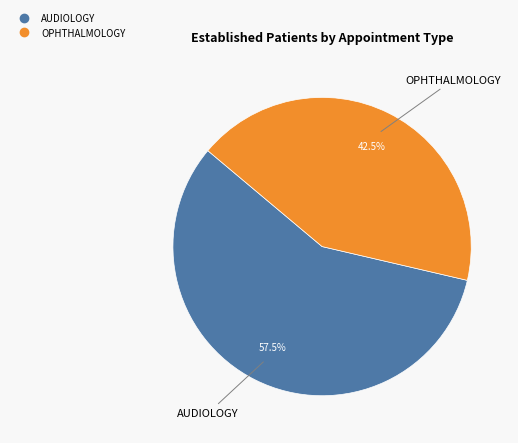

Is there a majority slice in this chart?

Yes